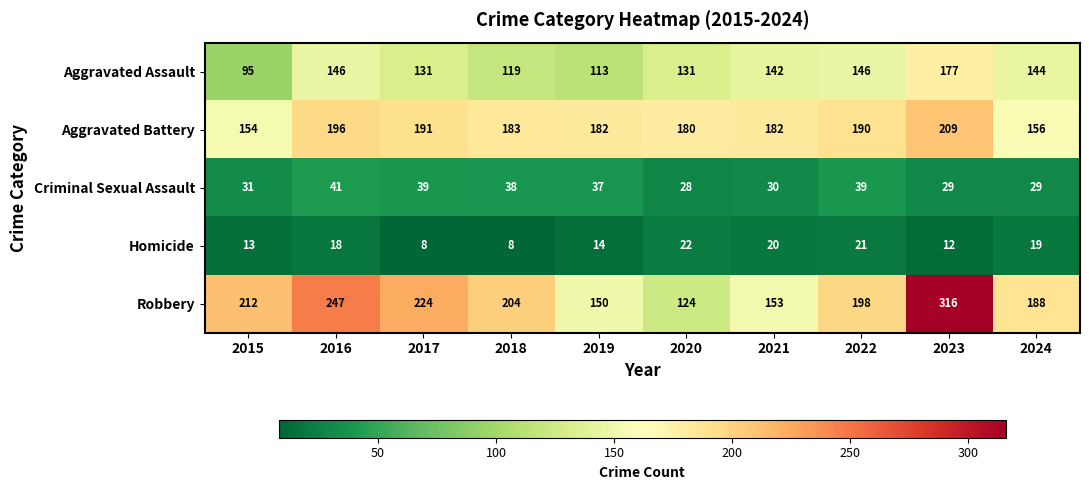

The value of Robbery at 2023 is 150. True or false?

False